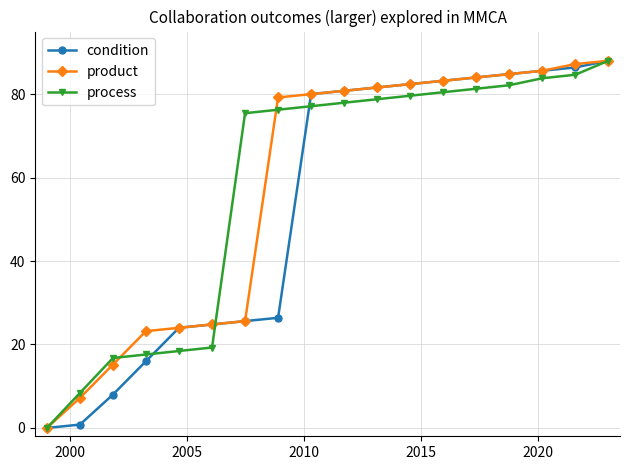

Is this an area chart (filled region under the line)?

No